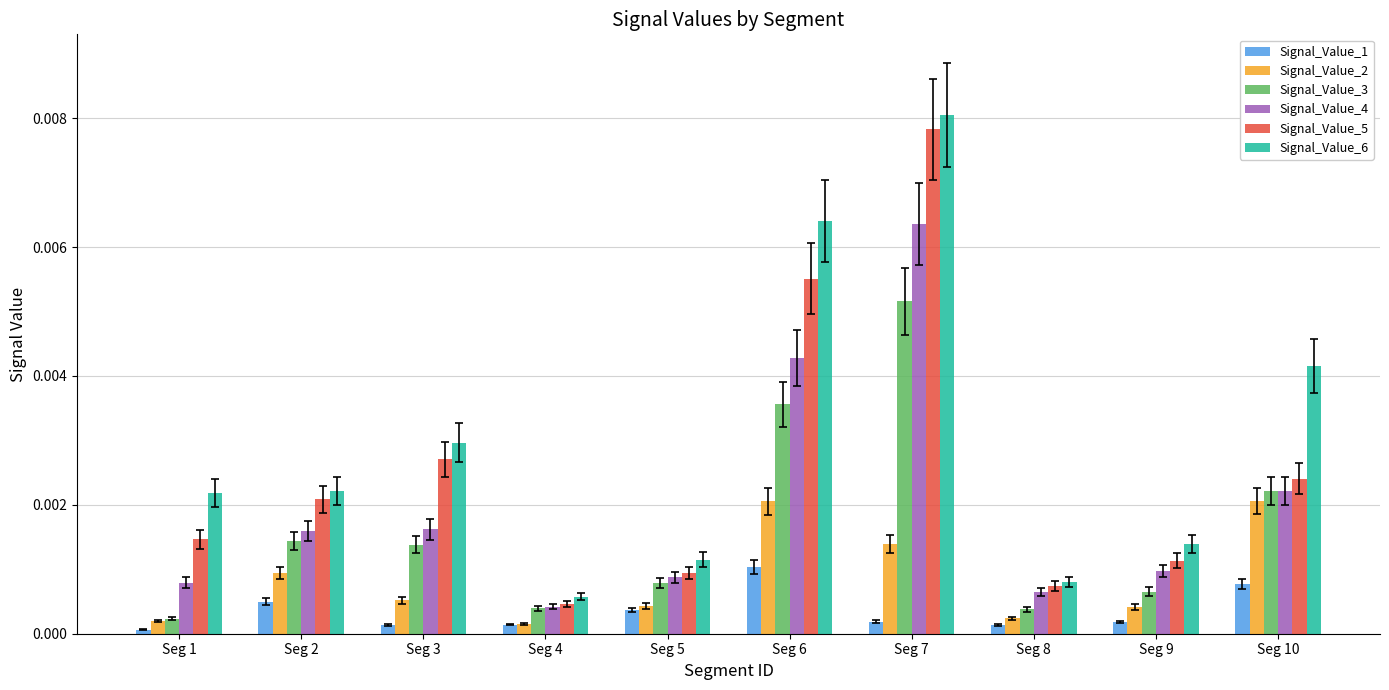

How many distinct data groups are displayed?

6